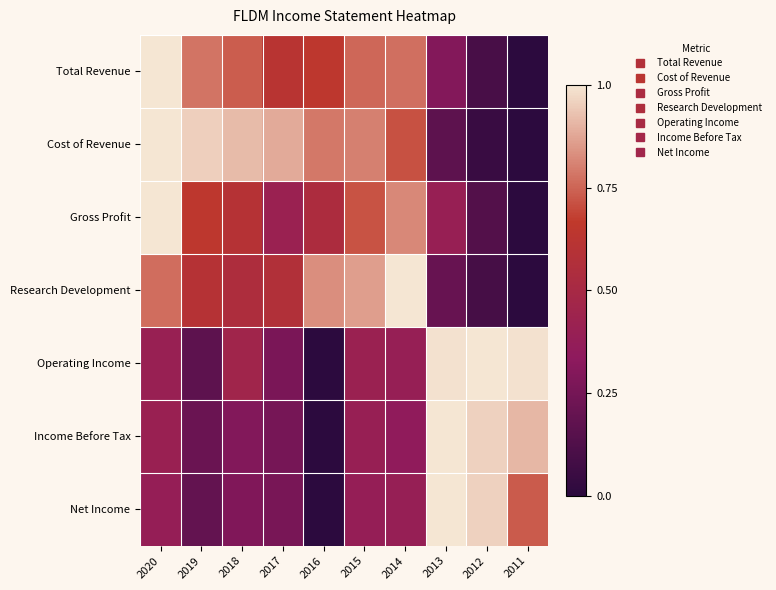

How many categories are shown in the chart?

10